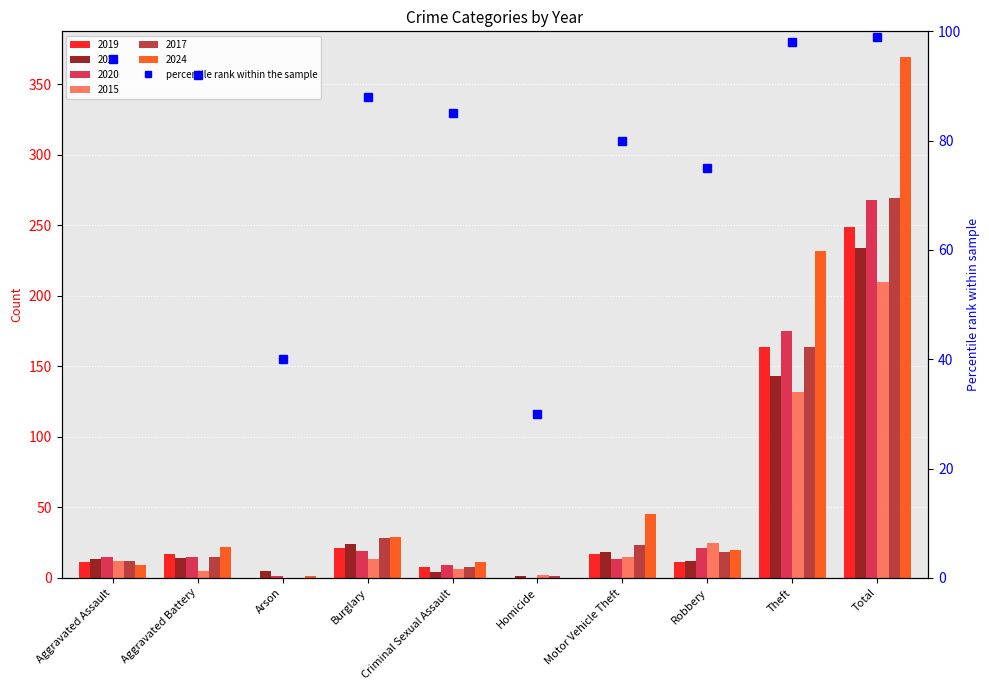

Which has a higher value, Burglary or Theft?

Theft